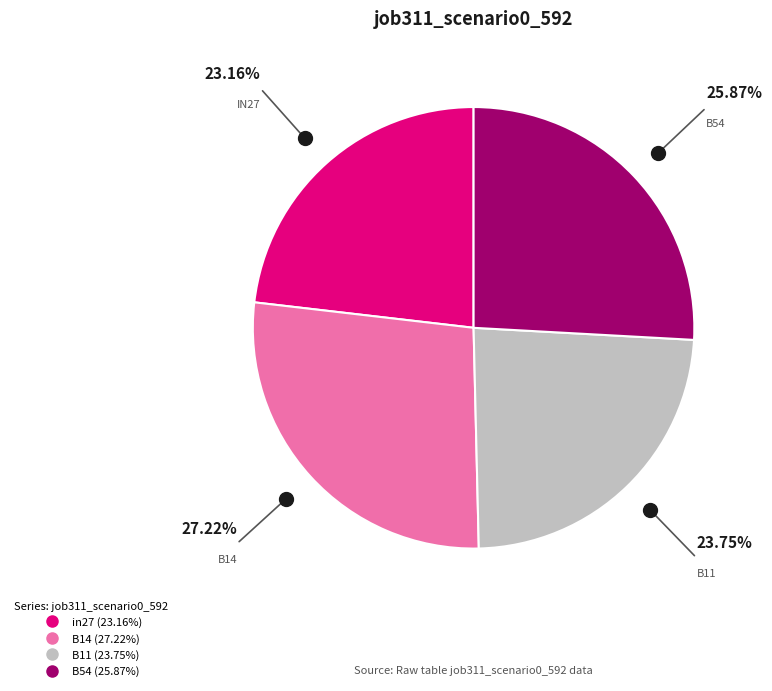

Is there a majority slice in this chart?

No